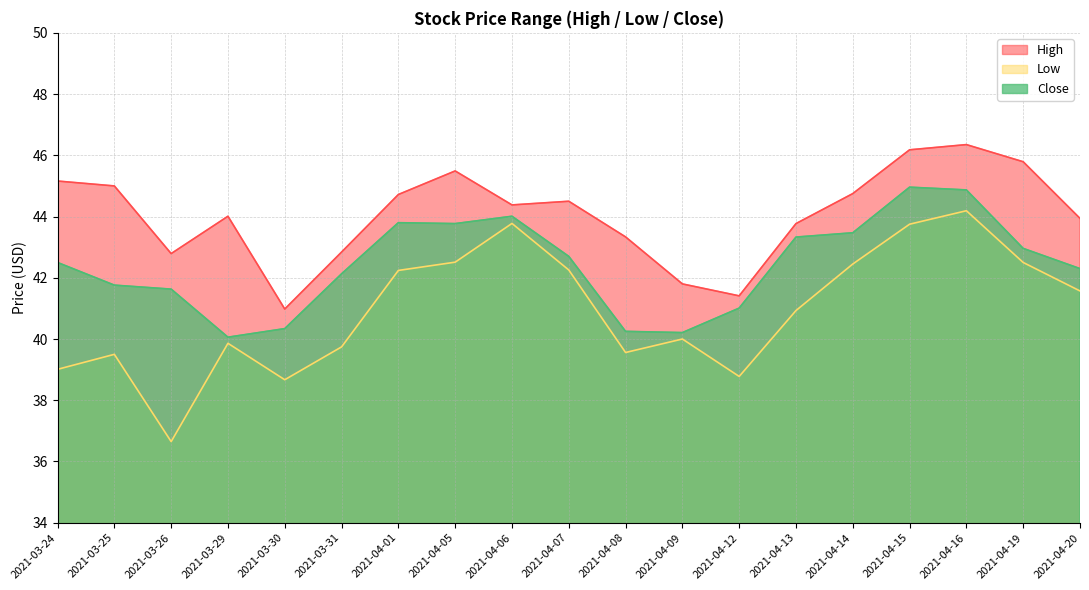

Reading right to left, extract all data points from this chart.

High: 43.9	45.8	46.3	46.2	44.8	43.8	41.4	41.8	43.3	44.5	44.4	45.5	44.7	42.8	41.0	44.0	42.8	45.0	45.2
Low: 41.6	42.5	44.2	43.8	42.5	40.9	38.8	40.0	39.6	42.3	43.8	42.5	42.2	39.7	38.7	39.9	36.7	39.5	39.0
Close: 42.3	43.0	44.9	45.0	43.5	43.3	41.0	40.2	40.2	42.7	44.0	43.8	43.8	42.1	40.3	40.1	41.6	41.8	42.5